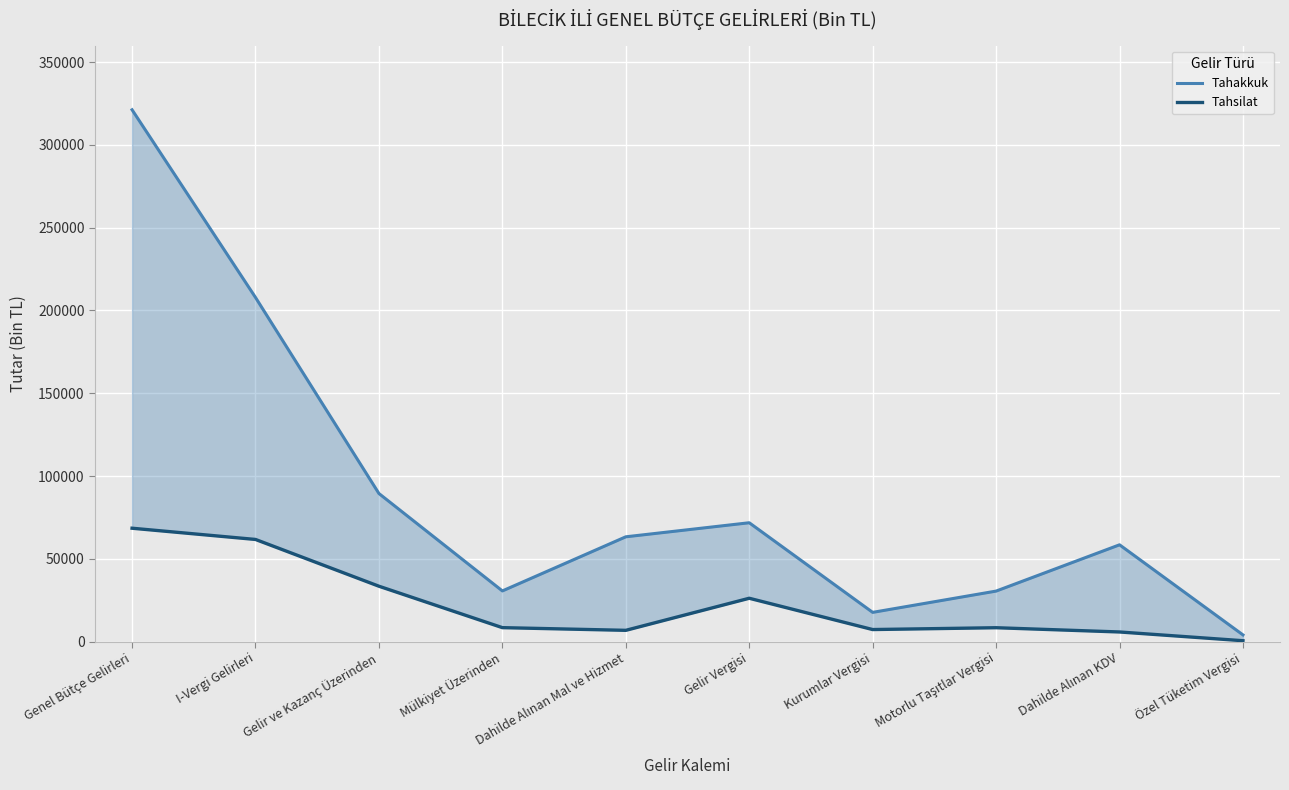

Rank the series by their average value, from lowest to highest.

Tahsilat, Tahakkuk